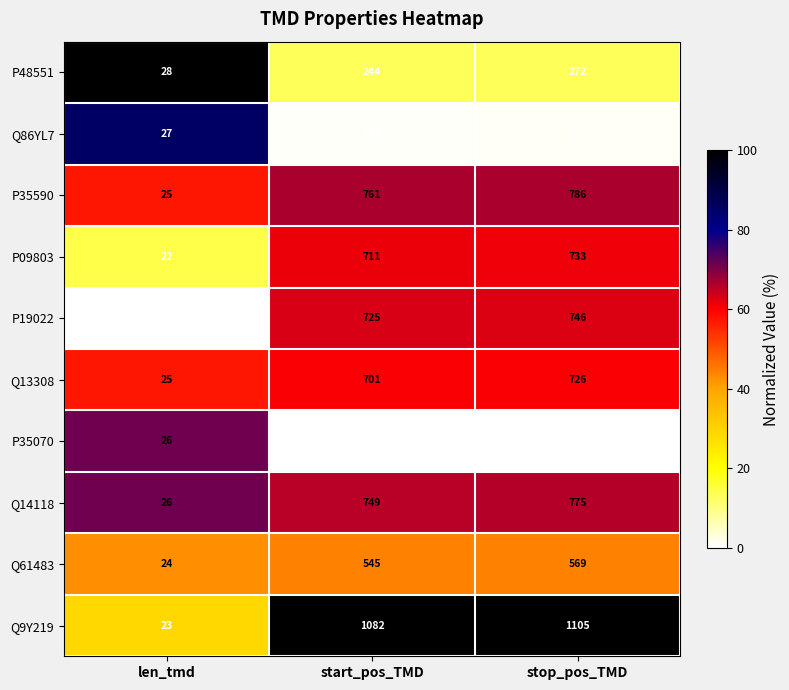

At how many categories does at least one series exceed 63?

2